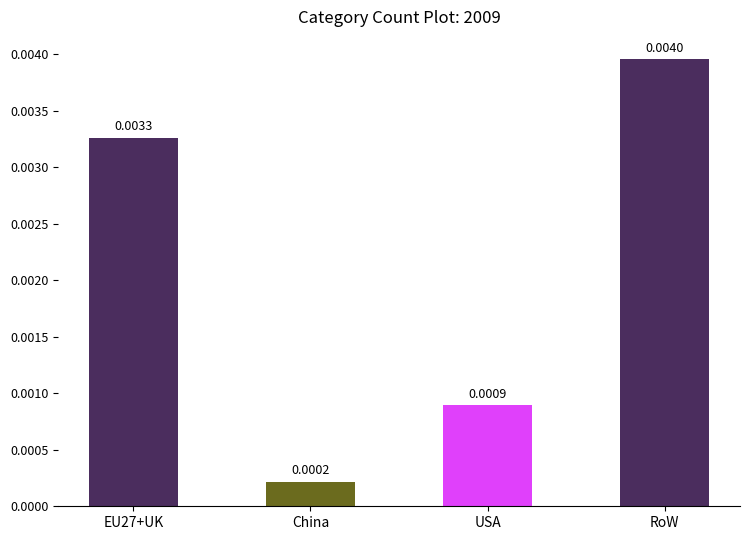

List the labels in order of value, smallest first.

China, USA, EU27+UK, RoW